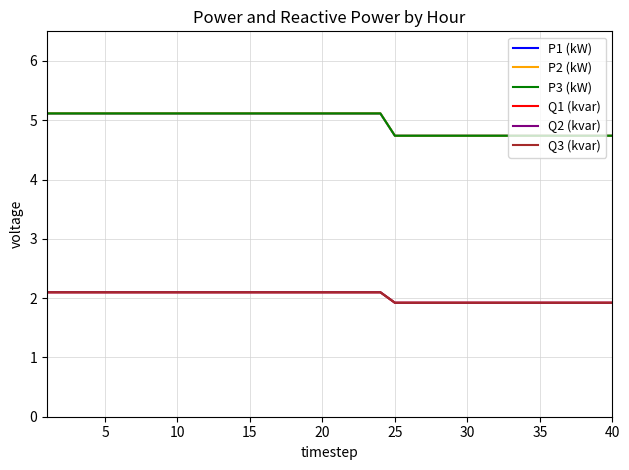

What is the maximum value for P3 (kW)?

5.1